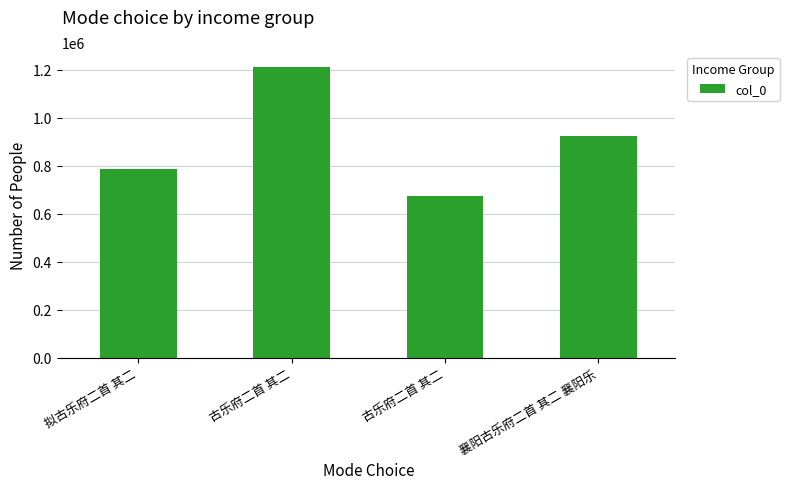

At which label is the value closest to 943269?

襄阳古乐府二首 其二 襄阳乐